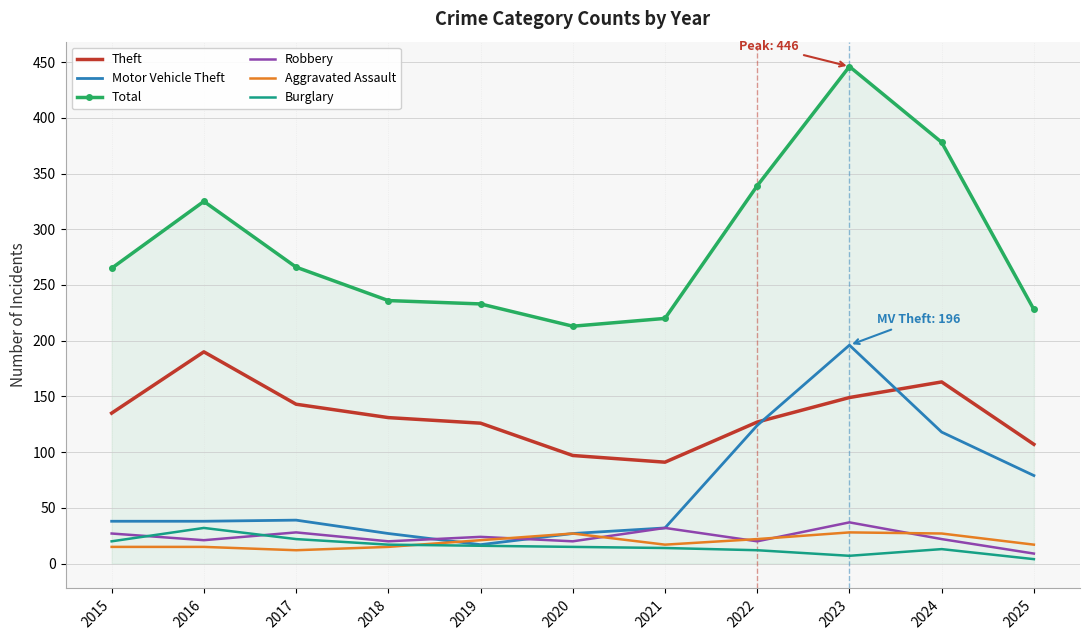

What is the greatest value displayed?

446